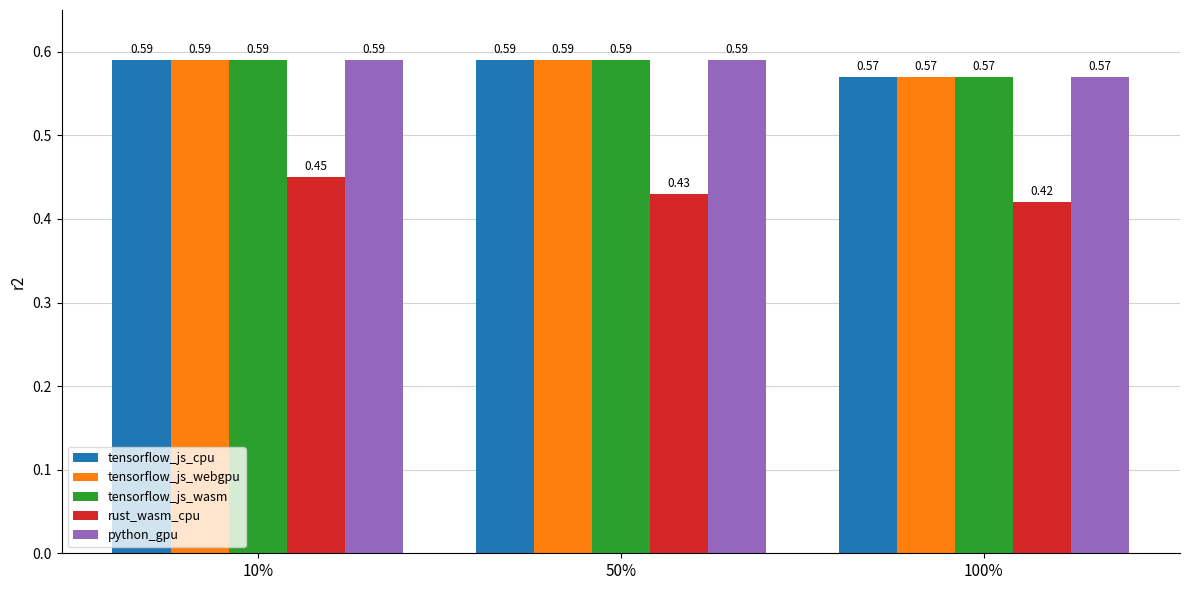

Count the number of data series in this chart.

5